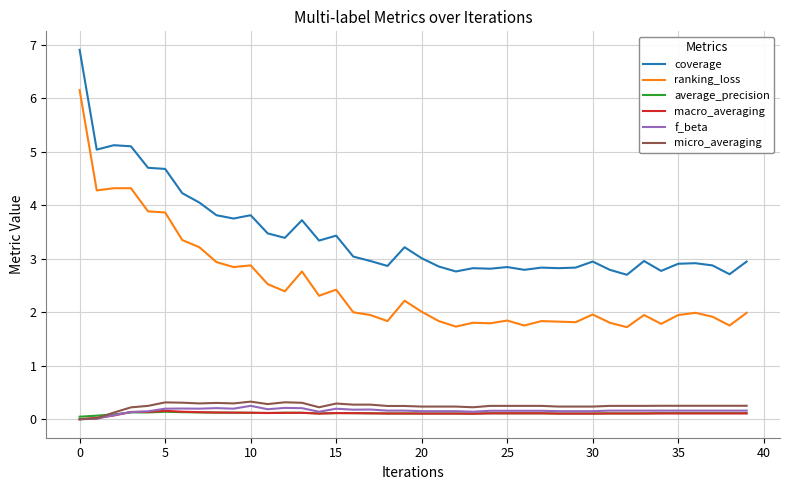

What is the greatest value displayed?

6.9